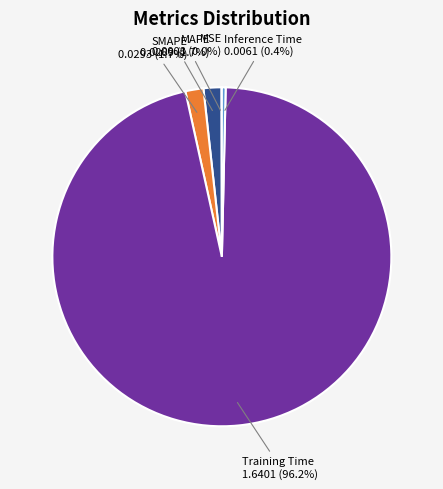

Does any single category account for the majority?

Yes